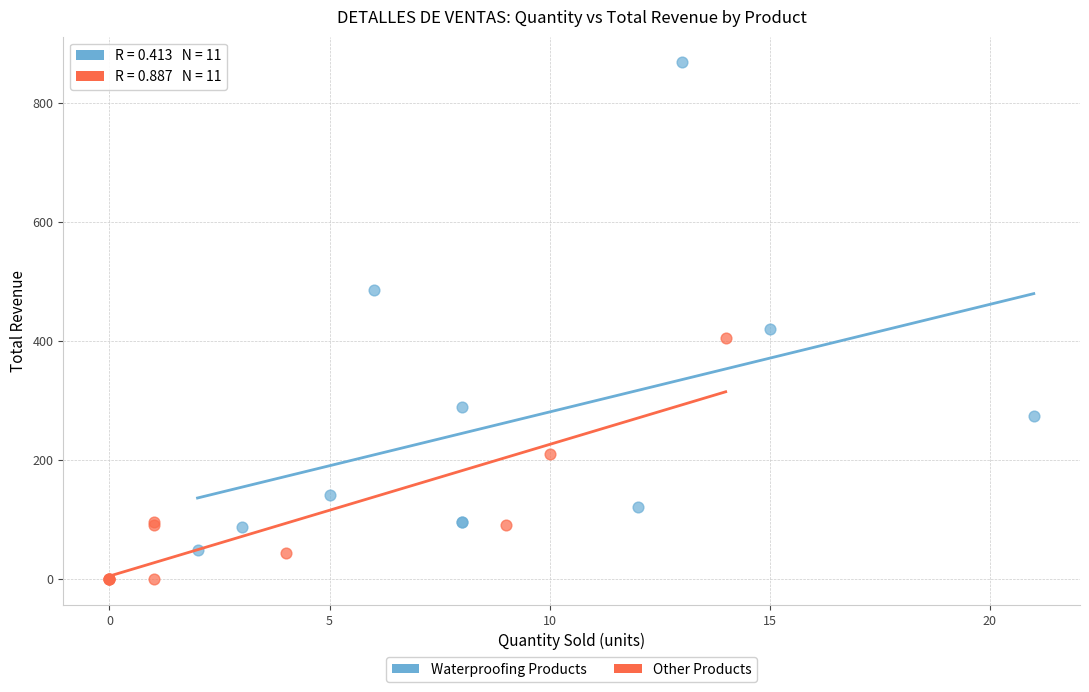

Which series contains the lowest Y value?

Other Products